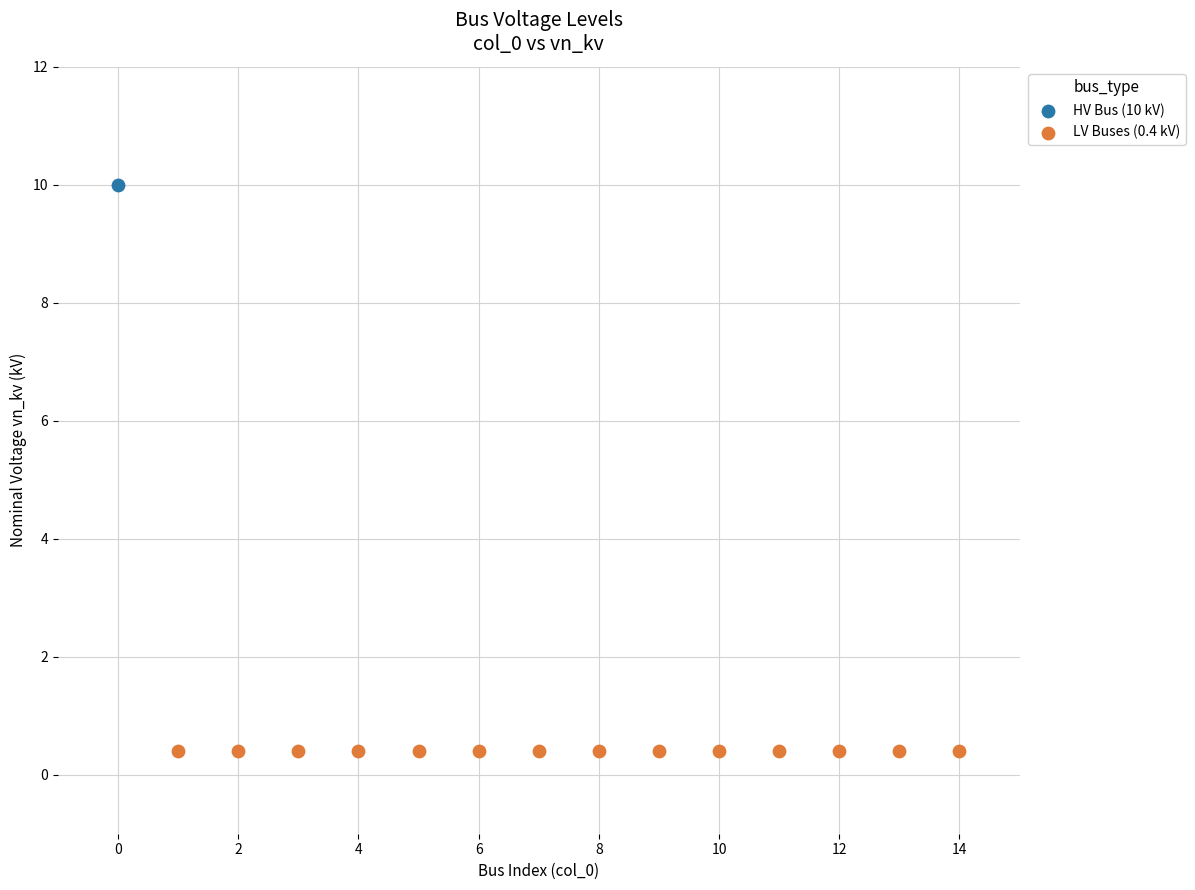

Which series reaches the maximum Y coordinate?

HV Bus (10 kV)